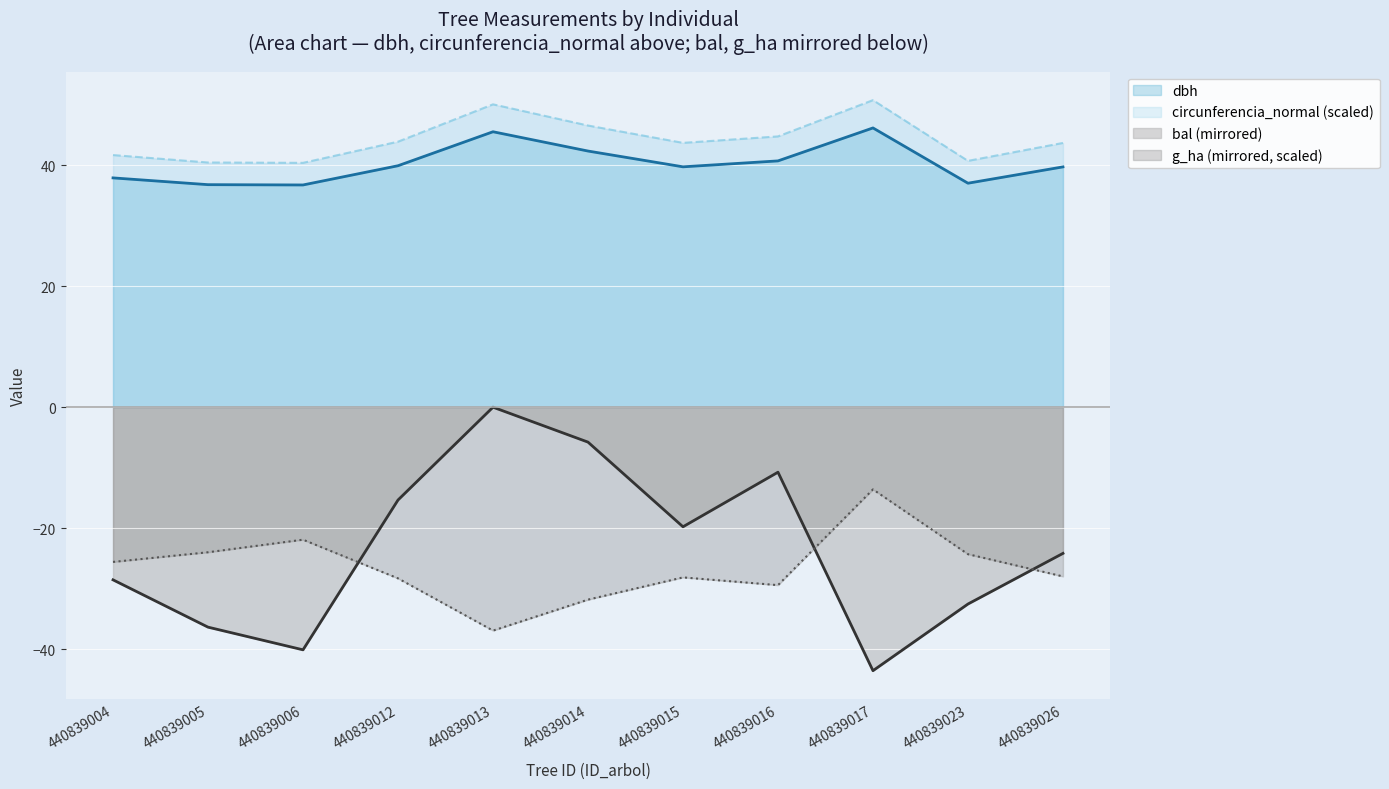

What is the highest value of the g_ha series?

-13.6